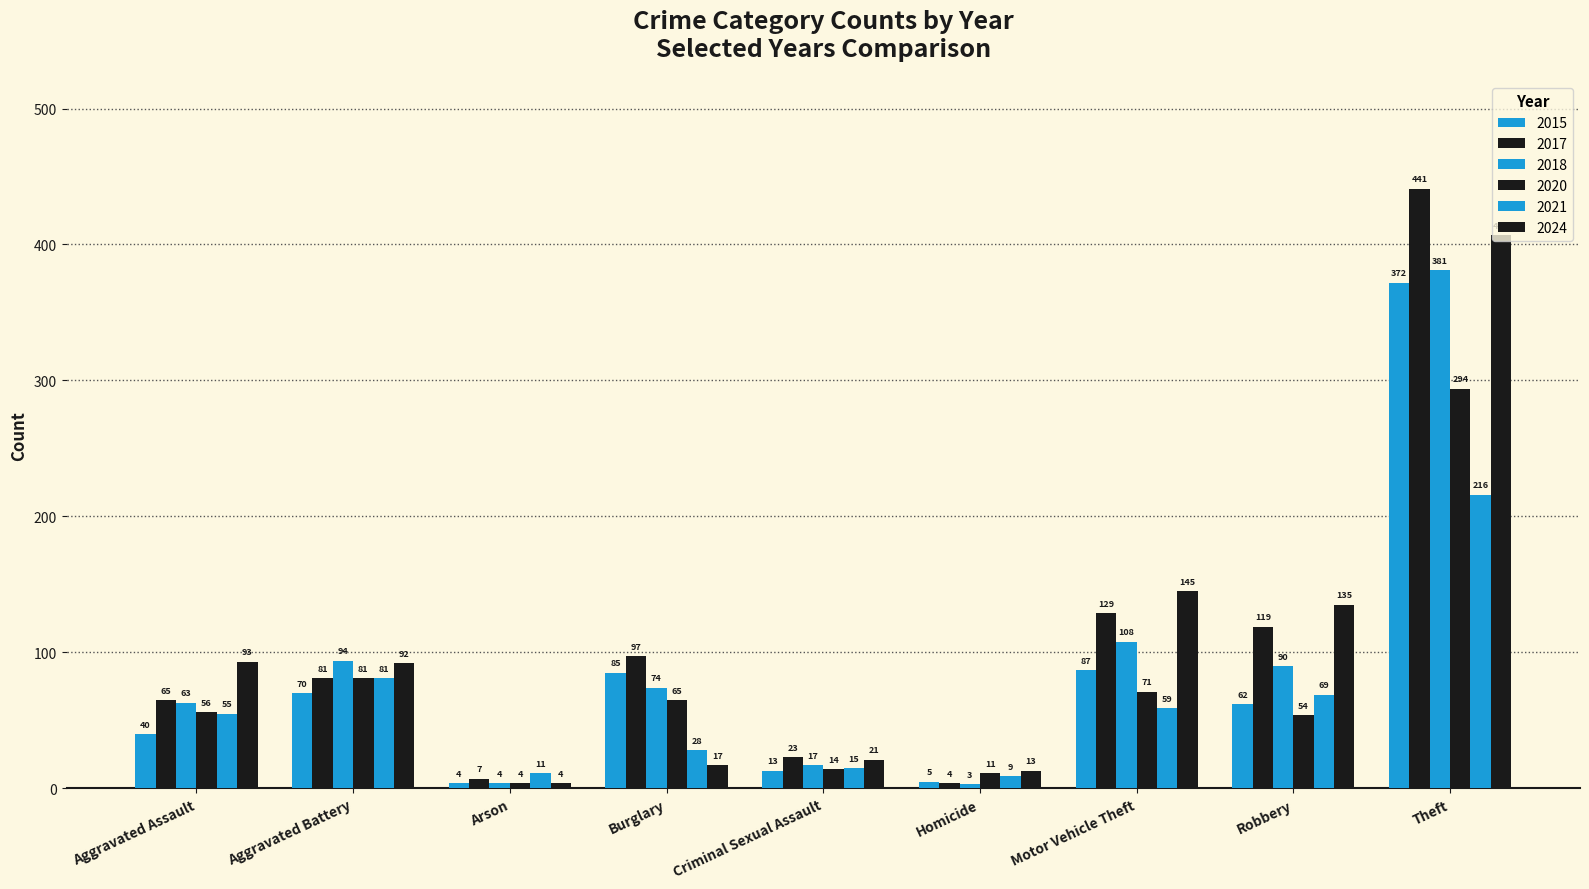

Is it true that 2020 equals 81 at Aggravated Battery?

True